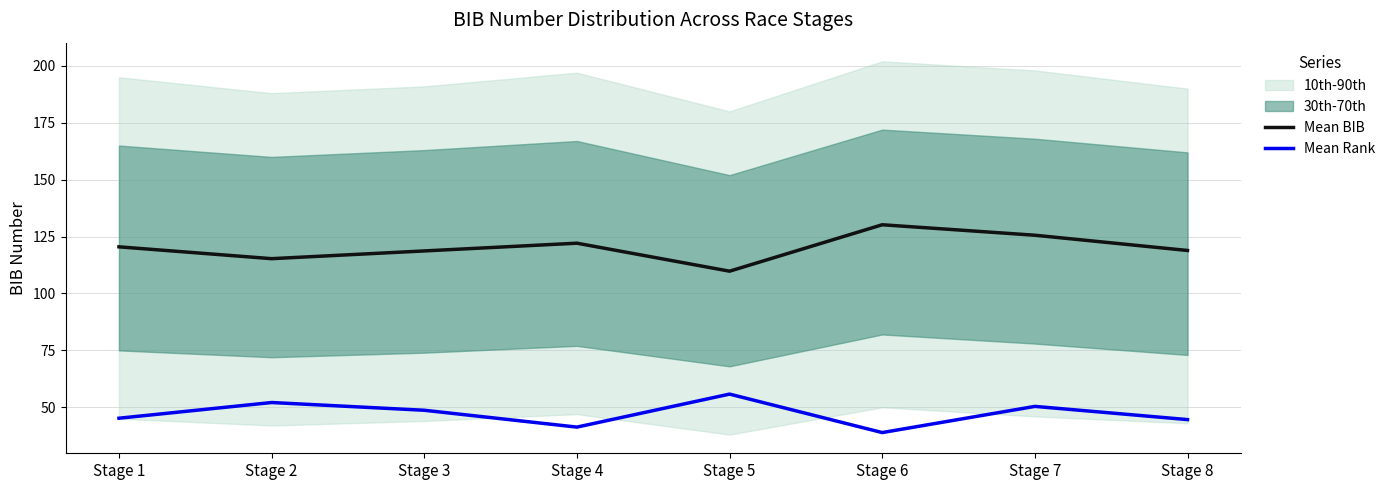

What is the difference between the maximum and second lowest values in the Mean Rank series?

14.5